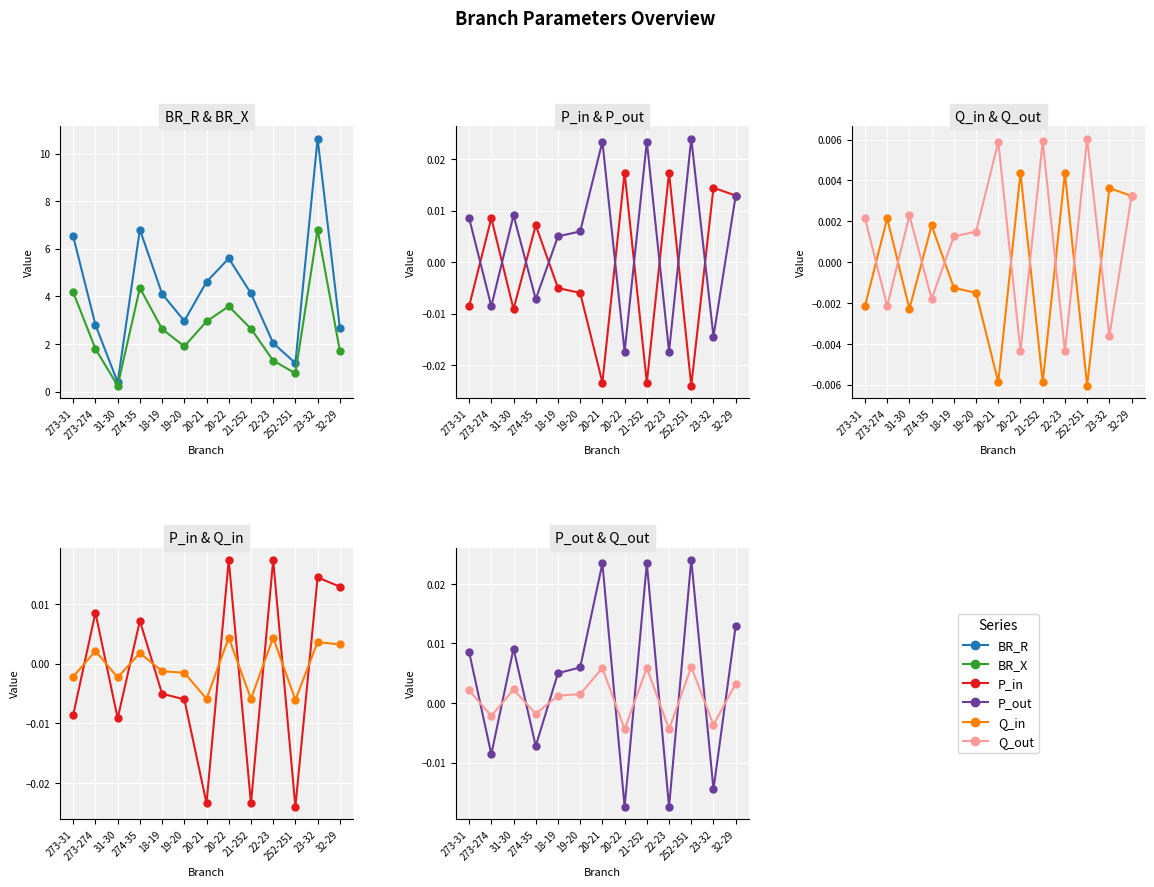

Rank the series by their maximum value, from highest to lowest.

BR_R, BR_X, P_out, P_in, Q_out, Q_in